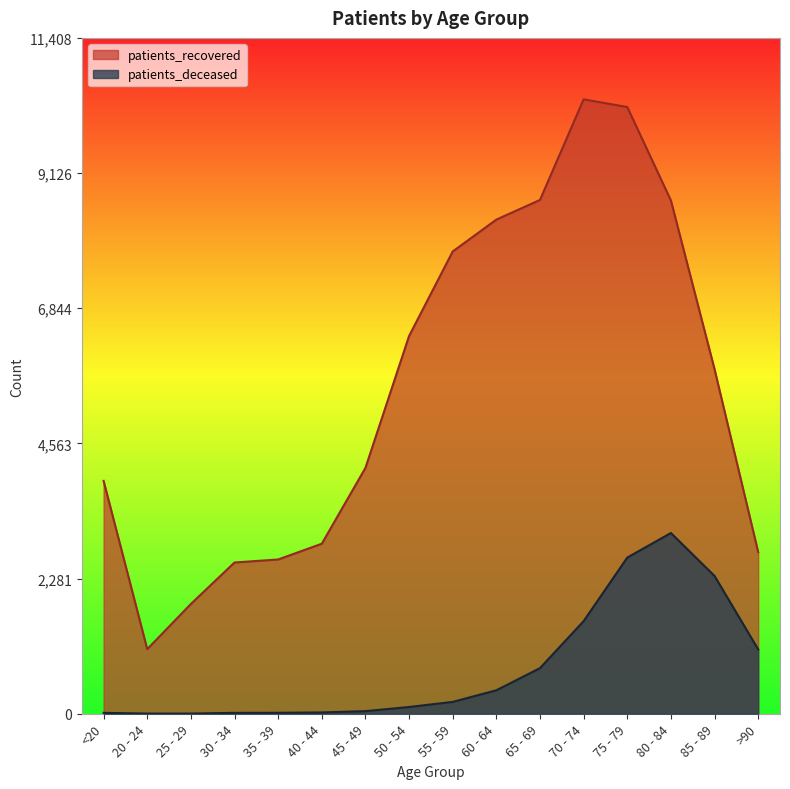

Where is patients_recovered nearest to the value 5730?

85 - 89